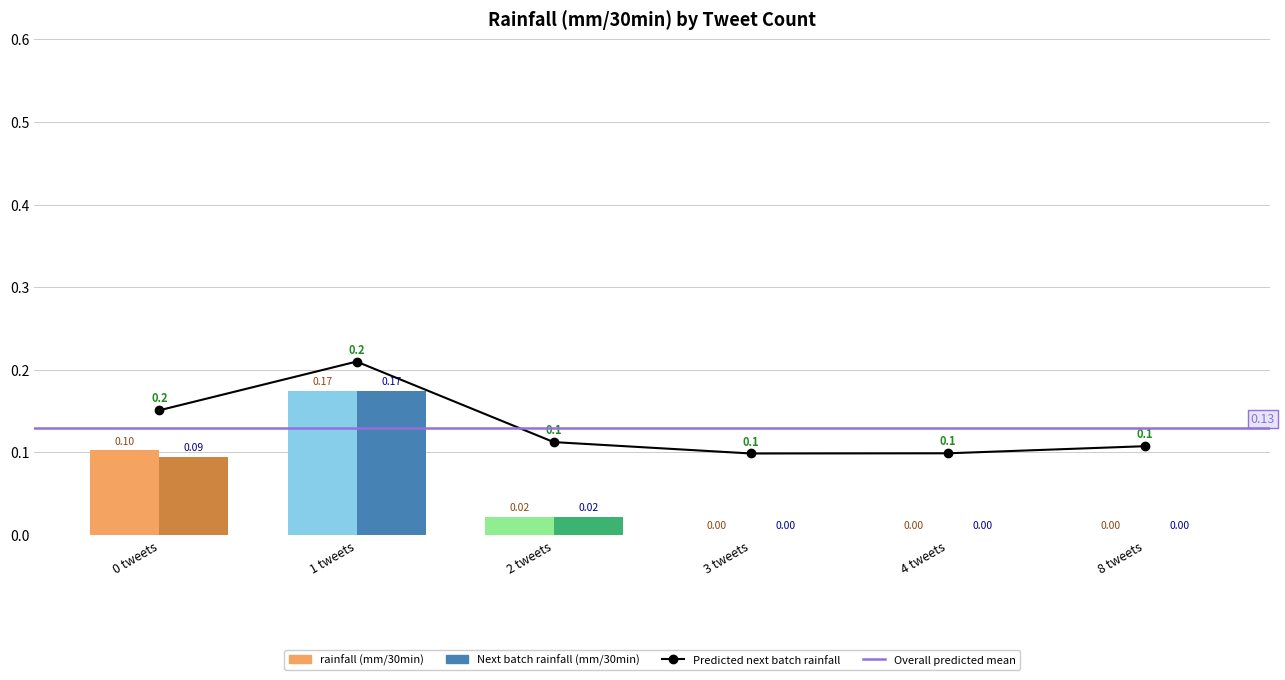

What is the difference between the highest and lowest values at 5?

0.1